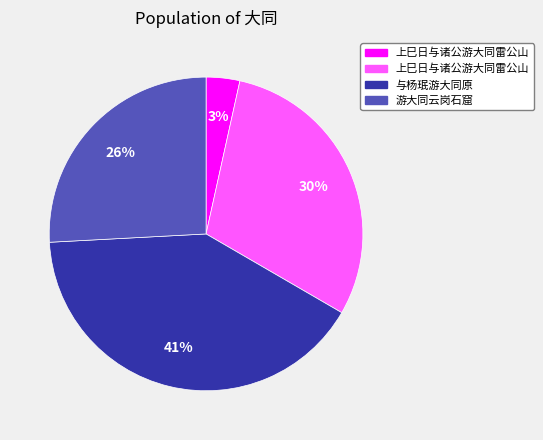

Does any single category account for the majority?

No